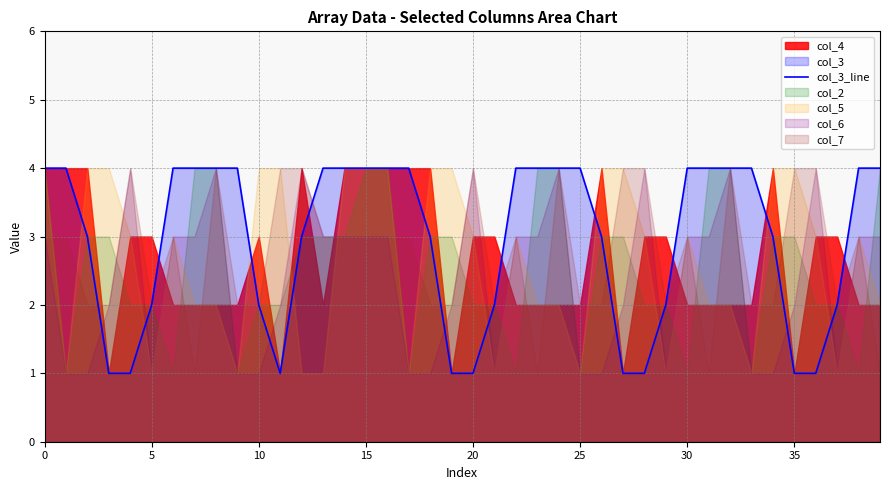

Approximately how many times larger is the value at 34 compared to 22?

0.8